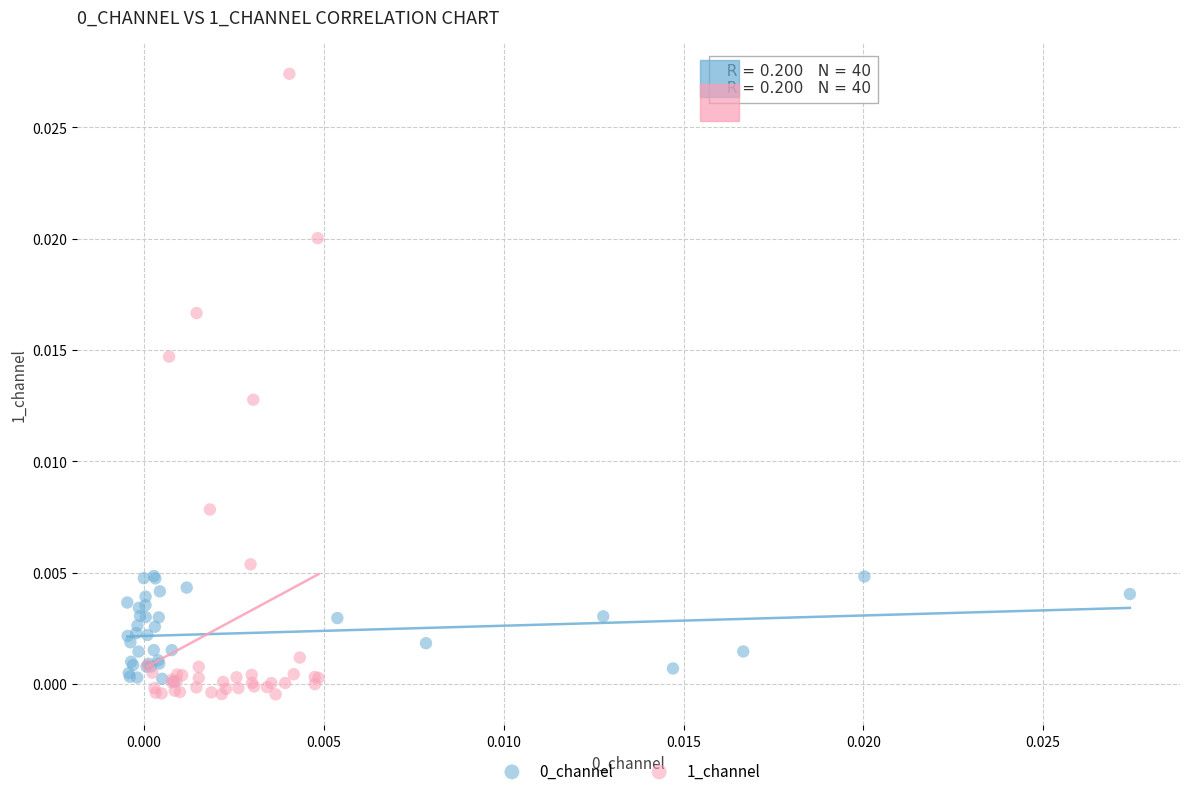

Which series has the largest Y range (max minus min)?

1_channel